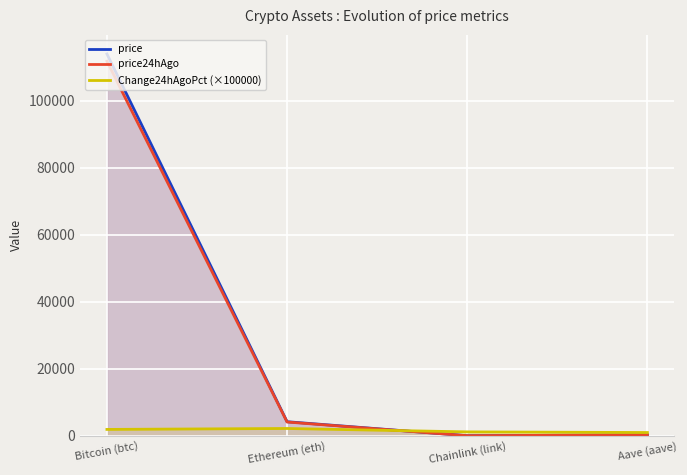

In price24hAgo, how many points are lower than both neighbors (excluding endpoints)?

1